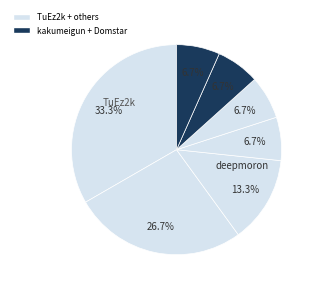

How many slices are in this pie chart?

7